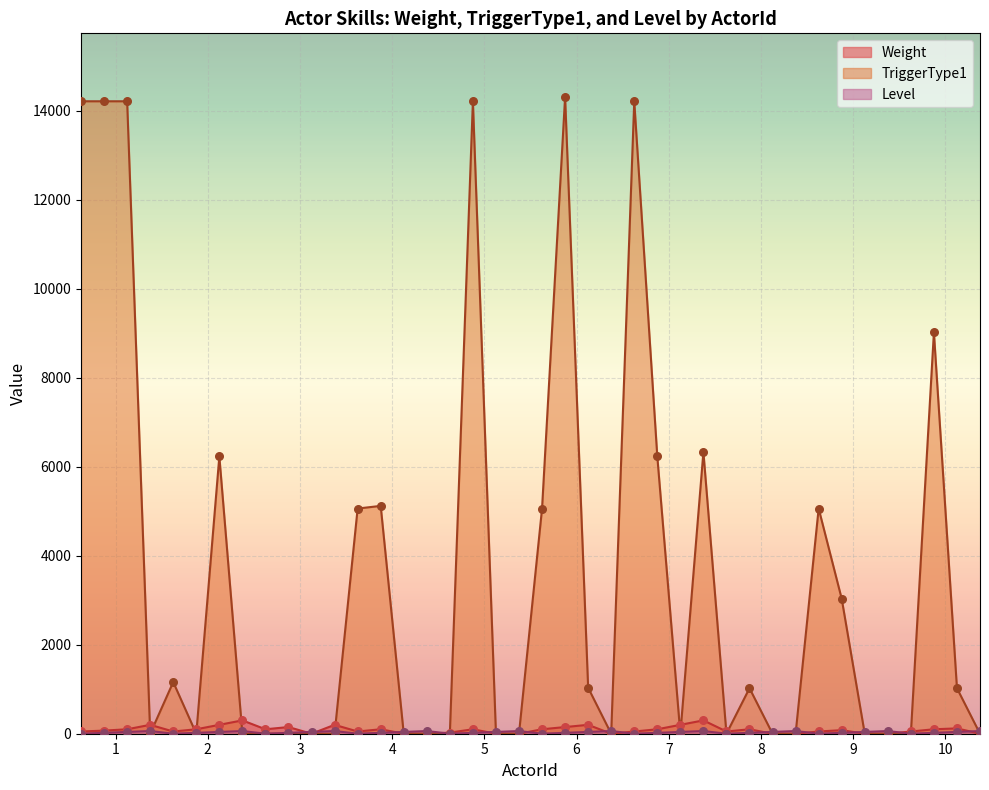

Which series has the largest total across all categories?

TriggerType1